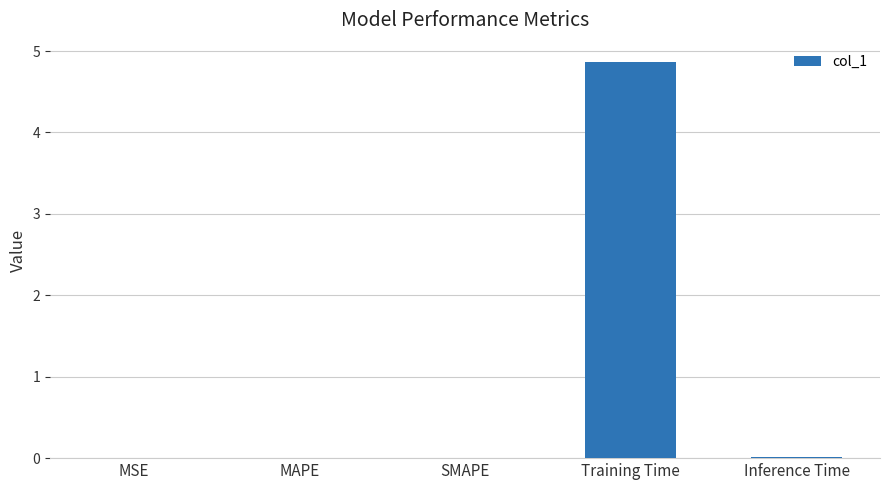

What is the approximate value at Training Time?

4.9